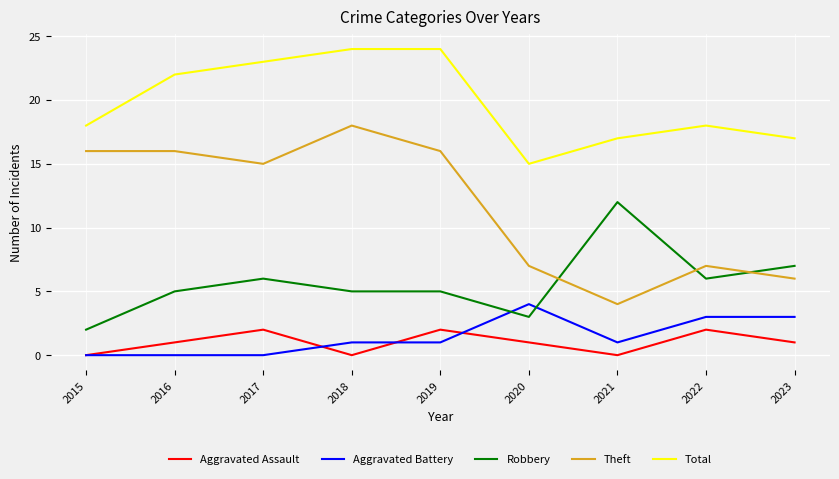

What is the sum of all Theft values?

105